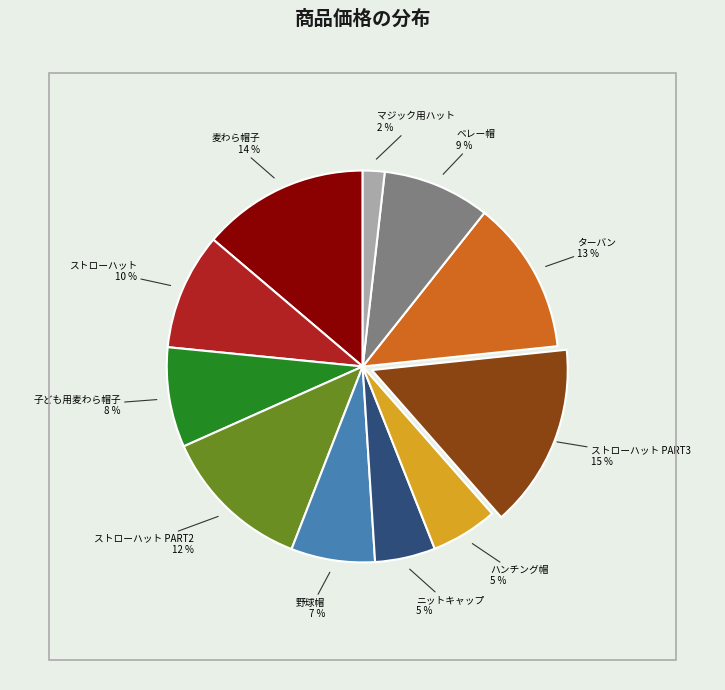

Which slice is the smallest?

マジック用ハット